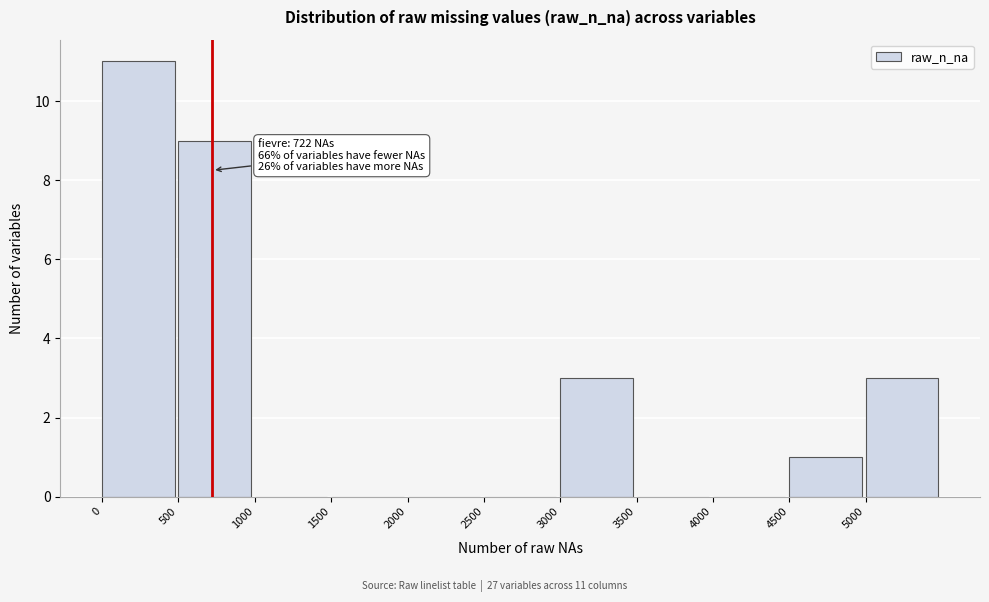

Which range on the x-axis has the tallest bar?

0 to 500